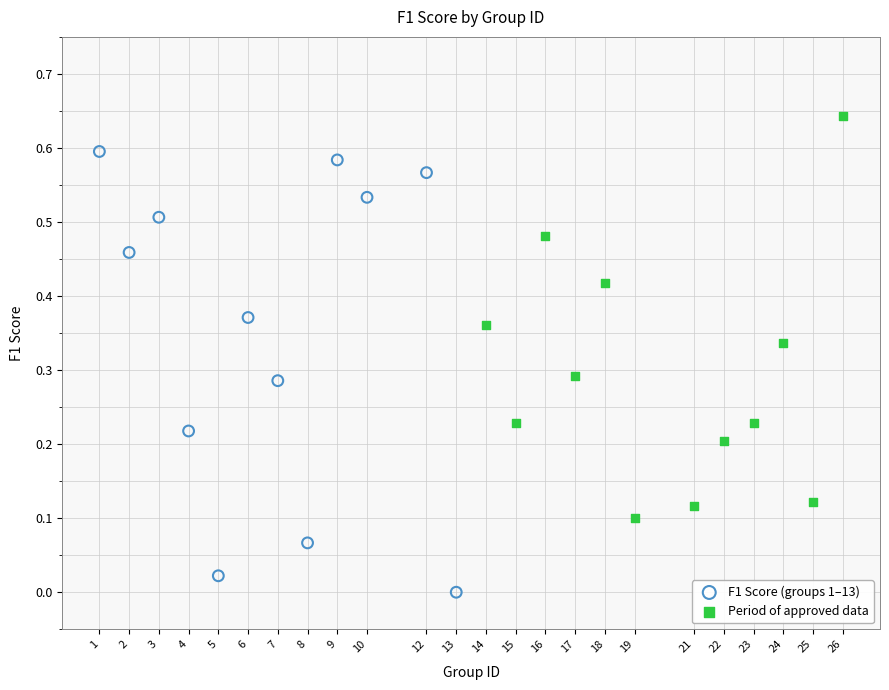

Which series has the widest spread of Y values?

F1 Score (groups 1–13)